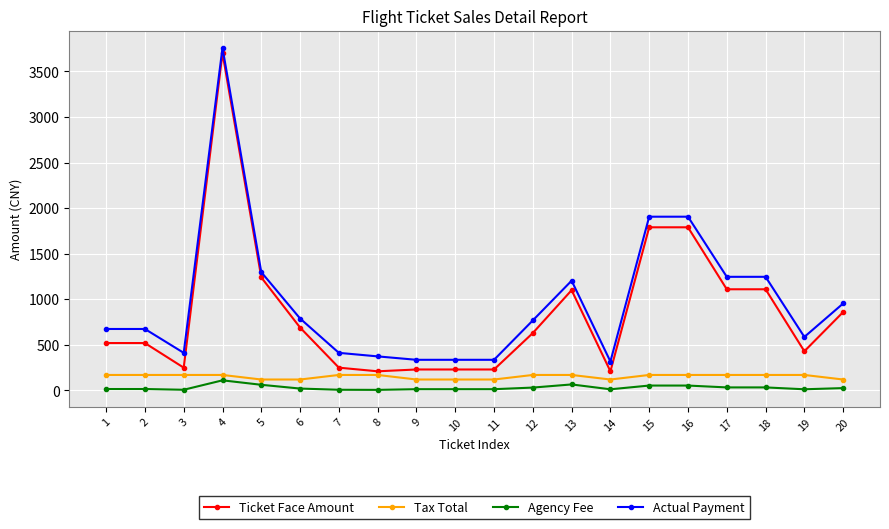

The value of Agency Fee at 18 is 33.3. True or false?

True